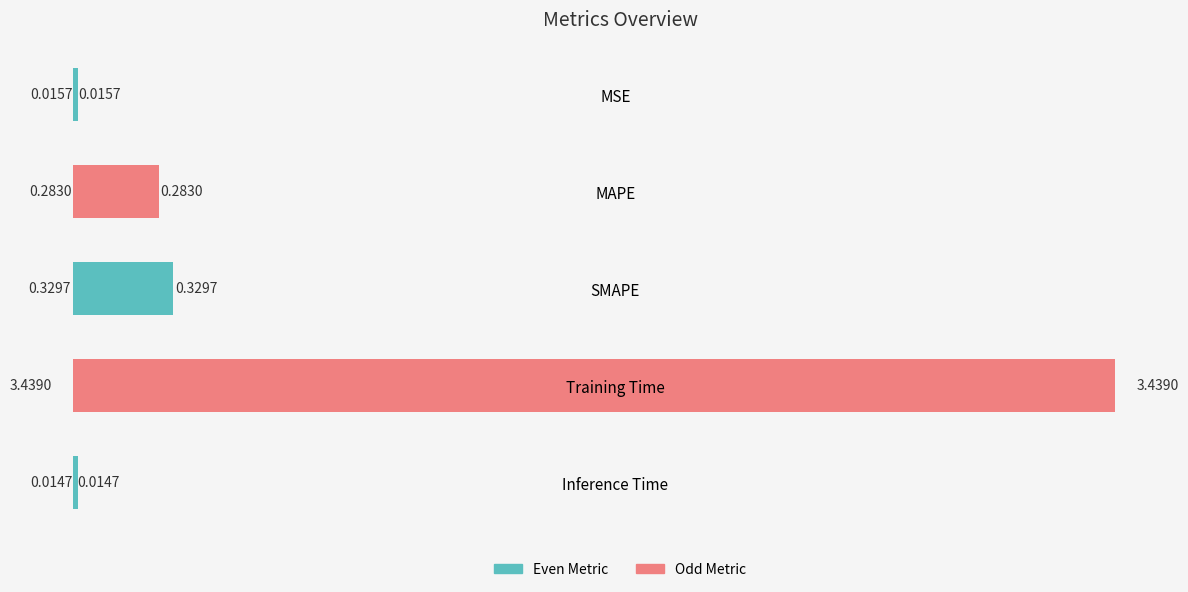

Count the number of categories in the chart.

5